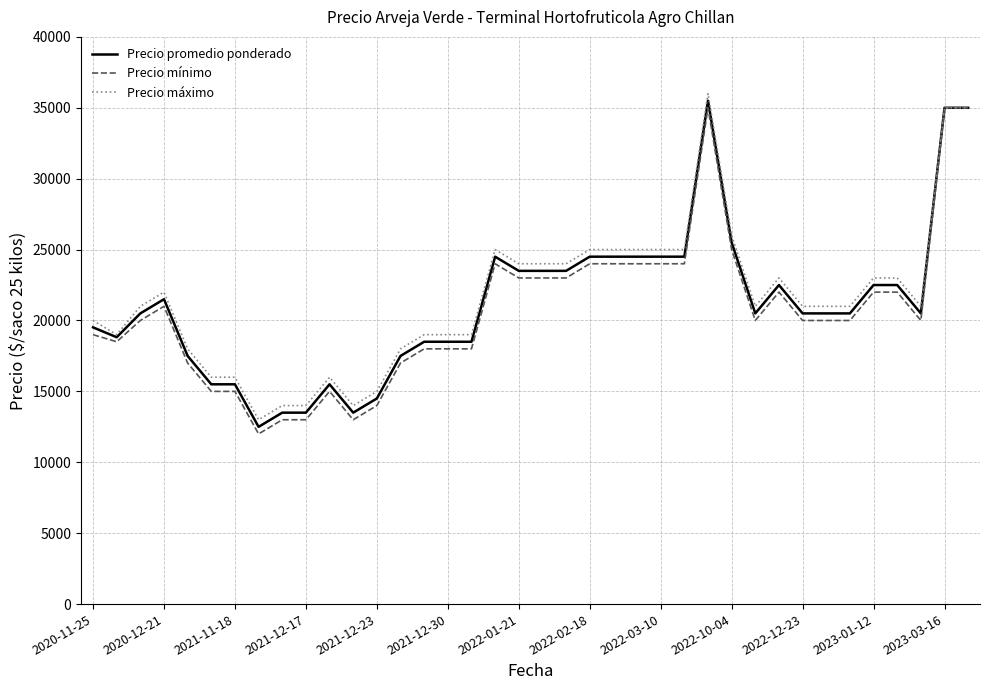

What is the difference between the second highest and second lowest values in the Precio máximo series?

21000